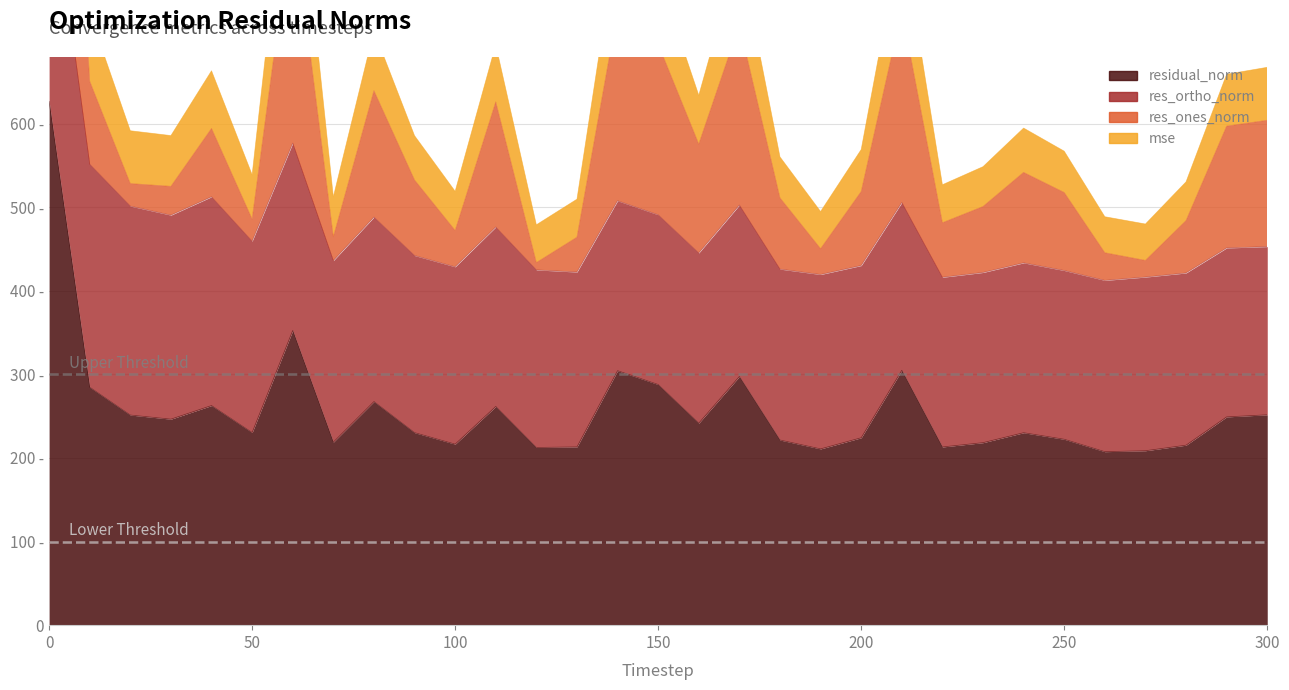

At which category does the chart reach its minimum across all series?

260